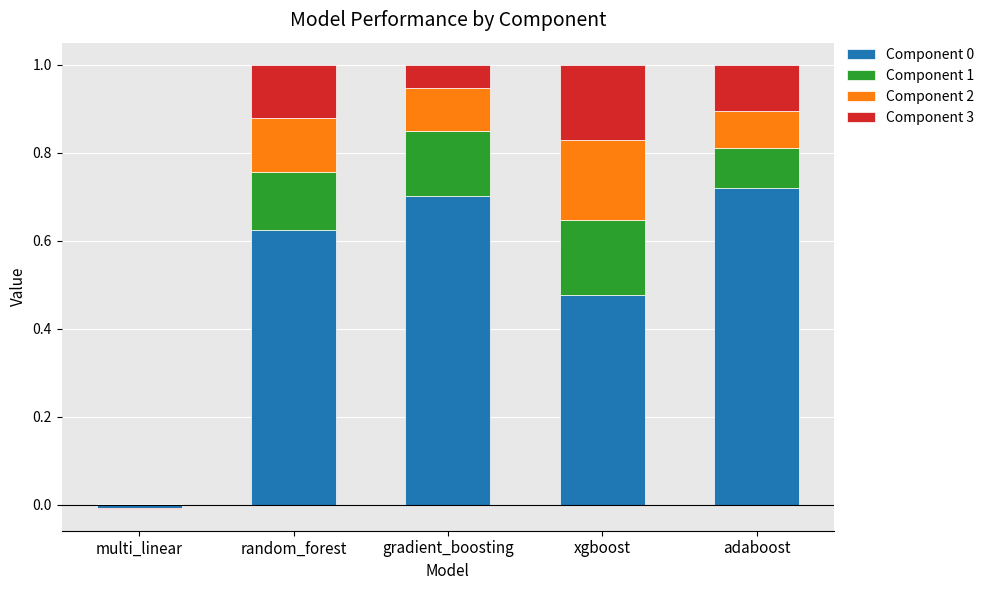

Count the Component 3 values in the range 0 to 1.

5